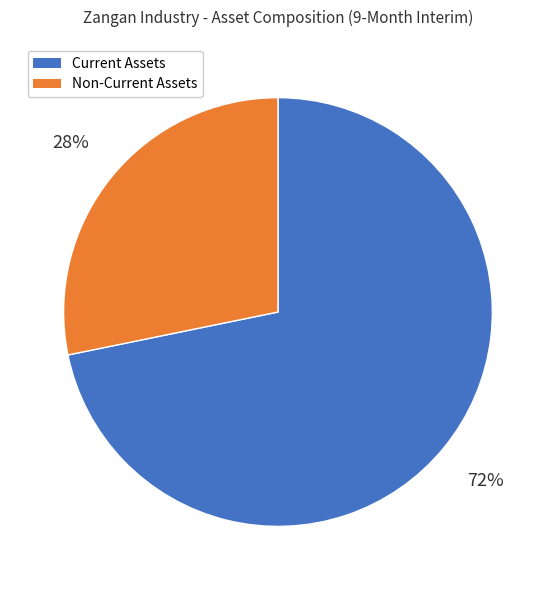

Is it true that Non-Current Assets is 28% of the pie?

True